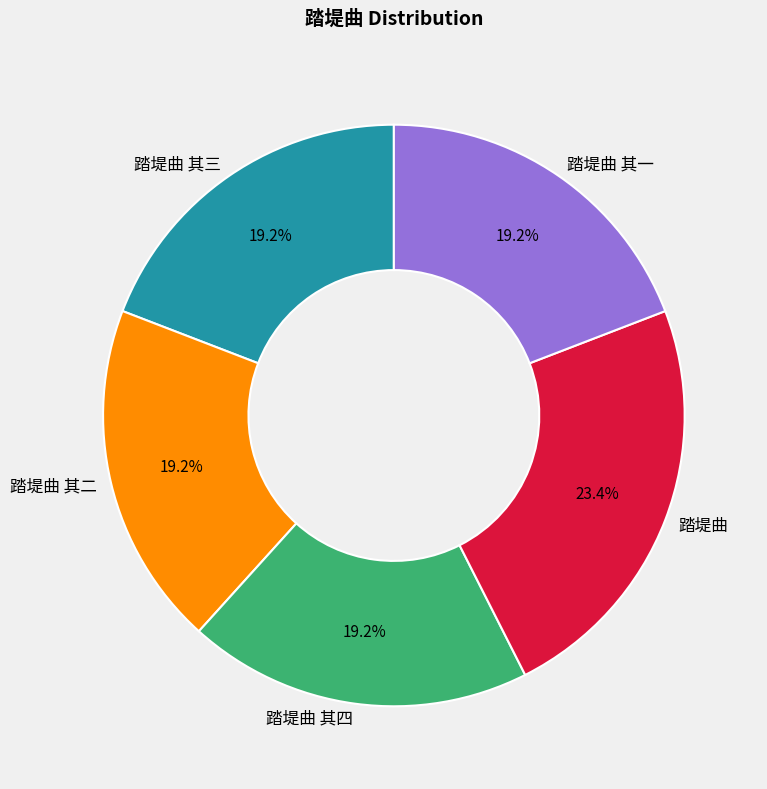

What portion of the pie excludes 踏堤曲 其二?

80.8%